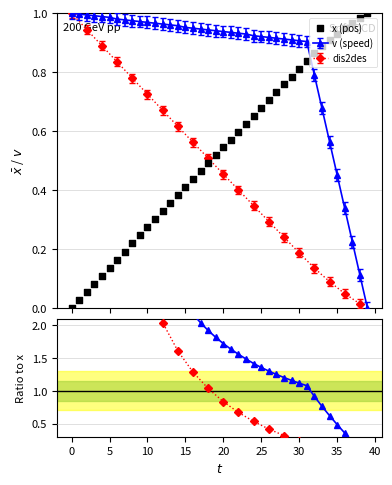

Which series has the widest spread of Y values?

x